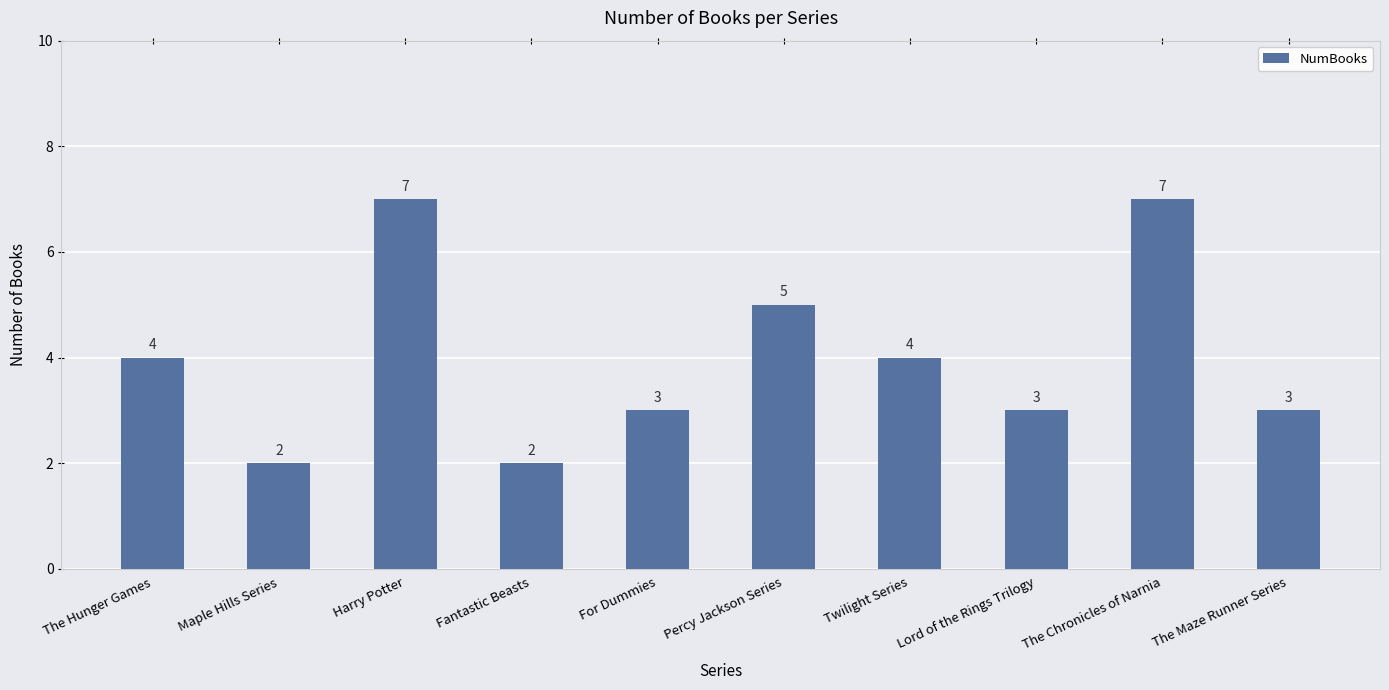

What is the sum of all values?

40